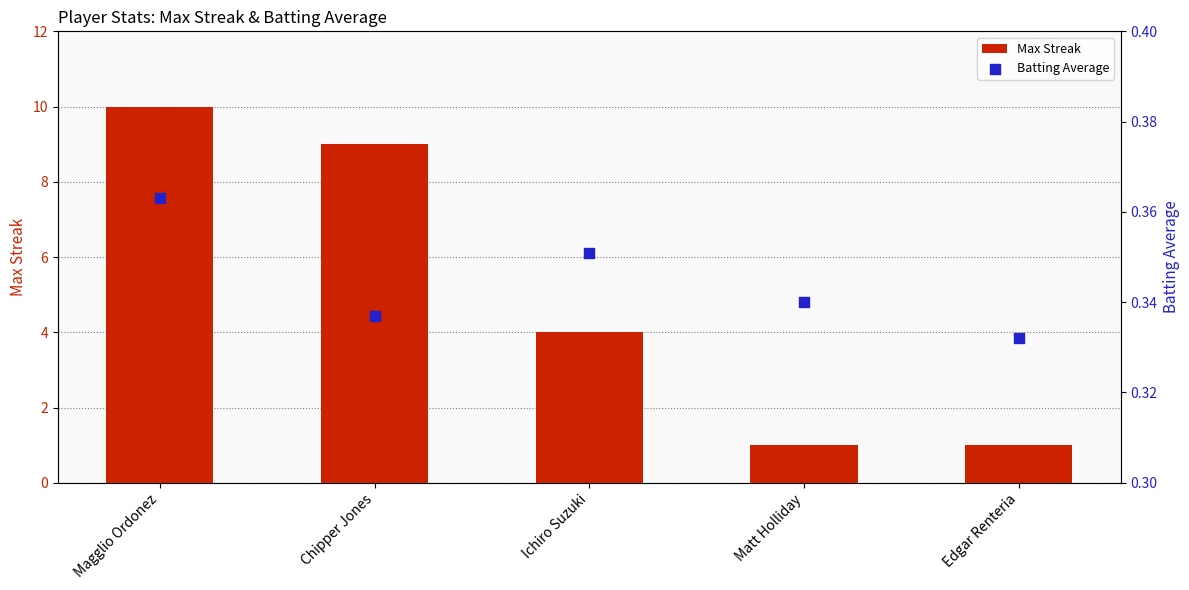

What is the total value across all series at Matt Holliday?

1.3